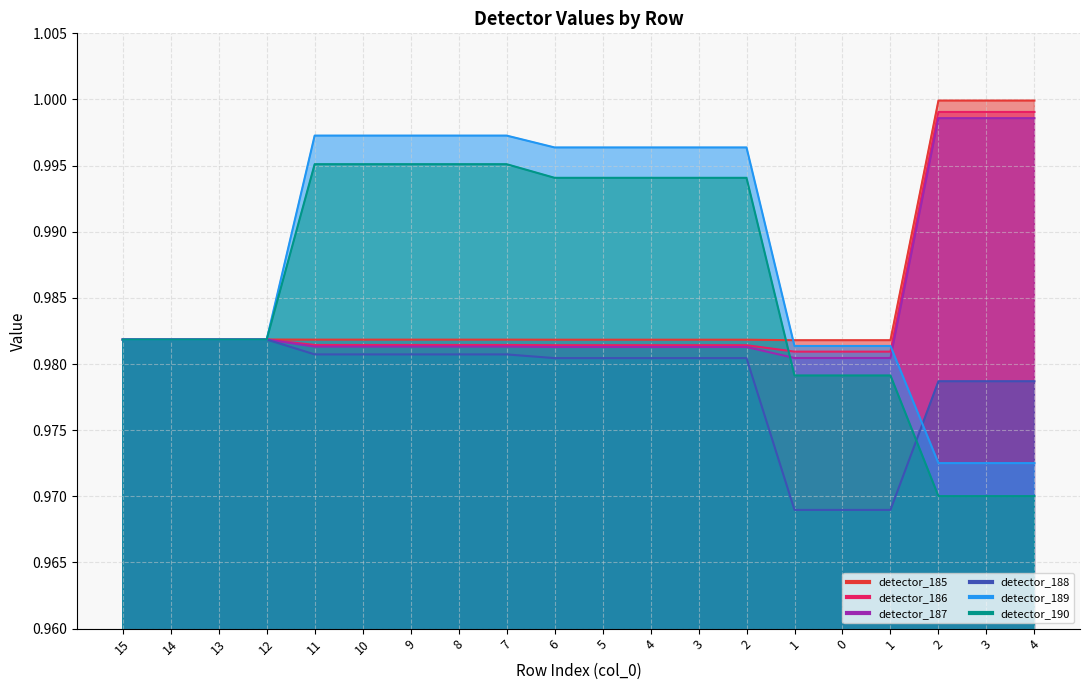

True or false: detector_187 and detector_188 cross at least once.

False